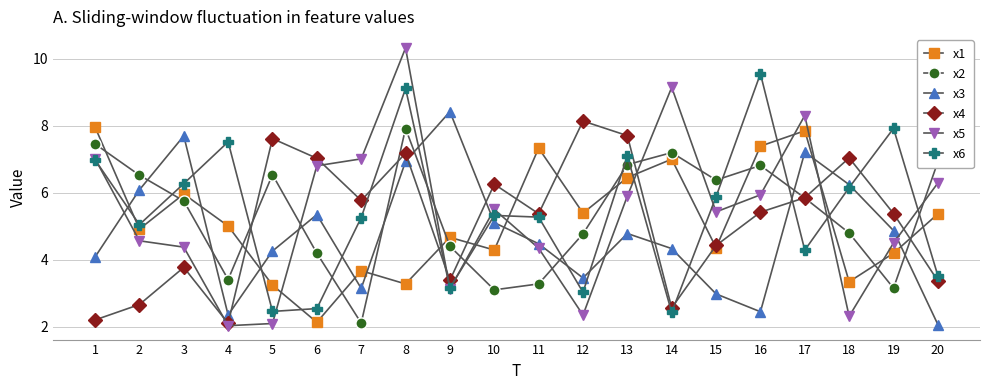

At 12, list the series in order from largest to smallest.

x4, x1, x2, x3, x6, x5